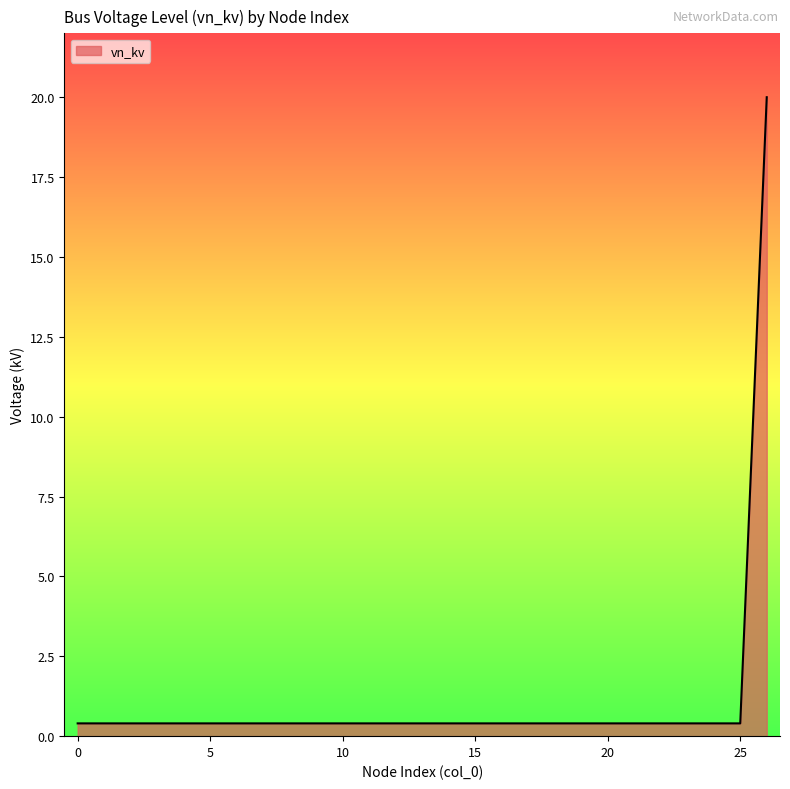

What is the maximum value shown in the chart?

20.0